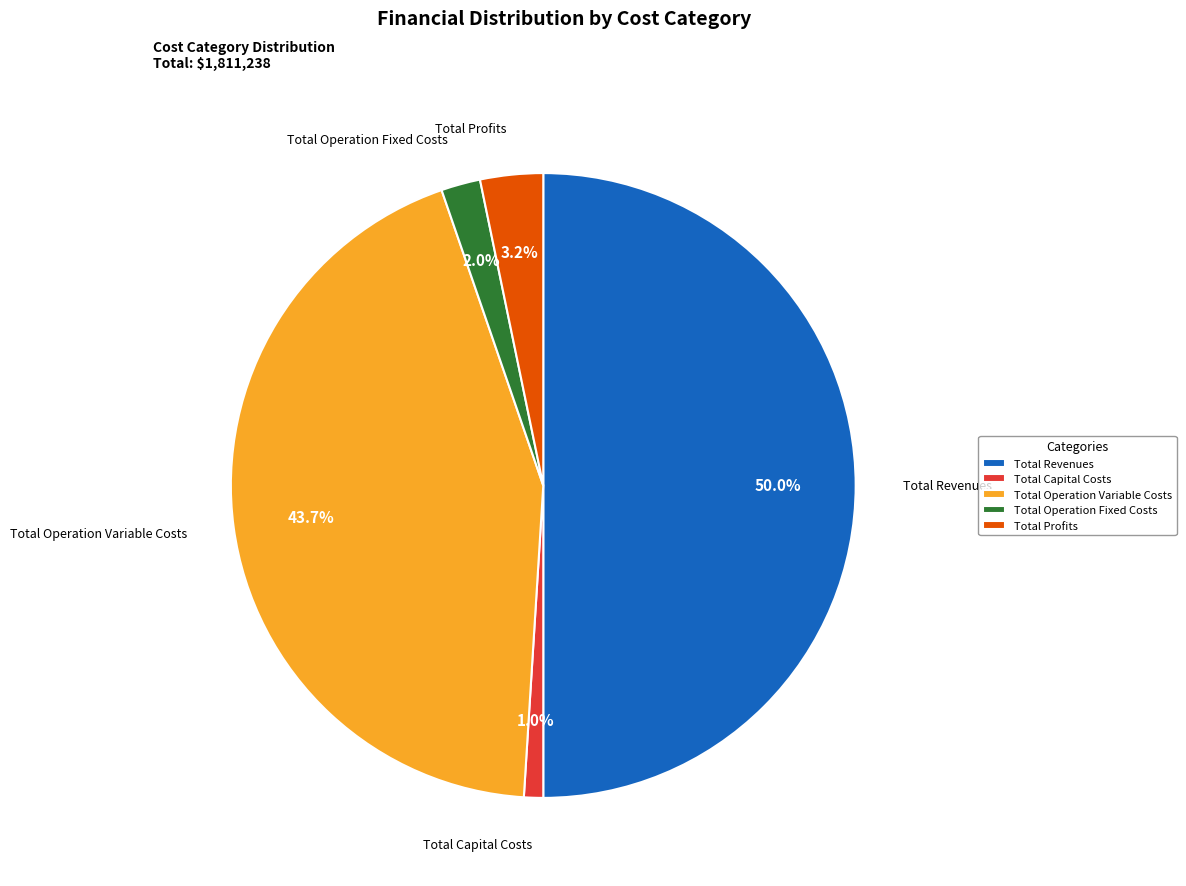

Which category has the smallest portion of the pie?

Total Capital Costs